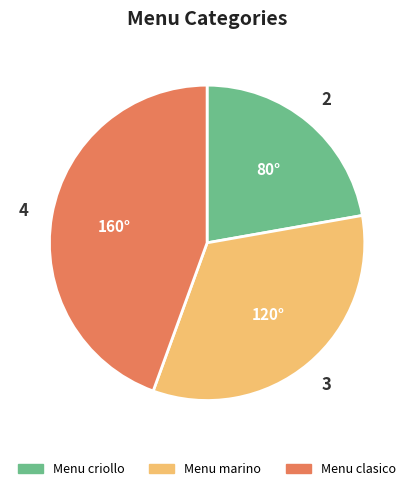

Which slice is the largest?

Menu clasico